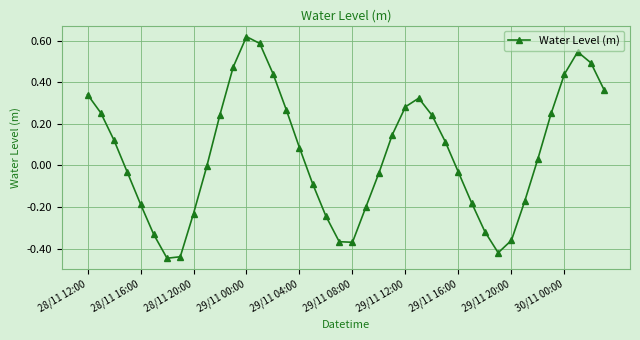

How many interior local valleys (lower than both neighbors) does the data have?

3